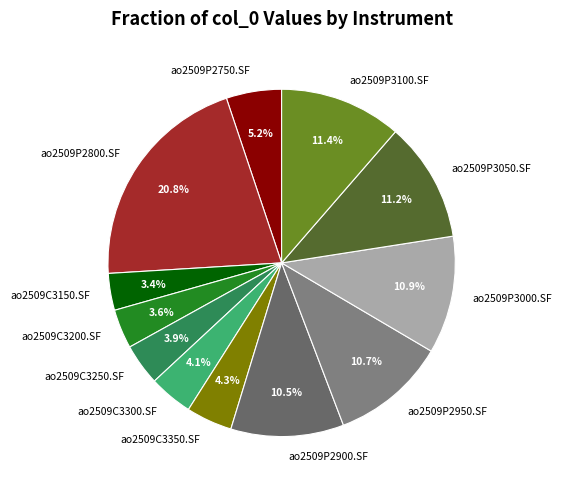

Does ao2509P2750.SF account for over 50% of the chart?

No